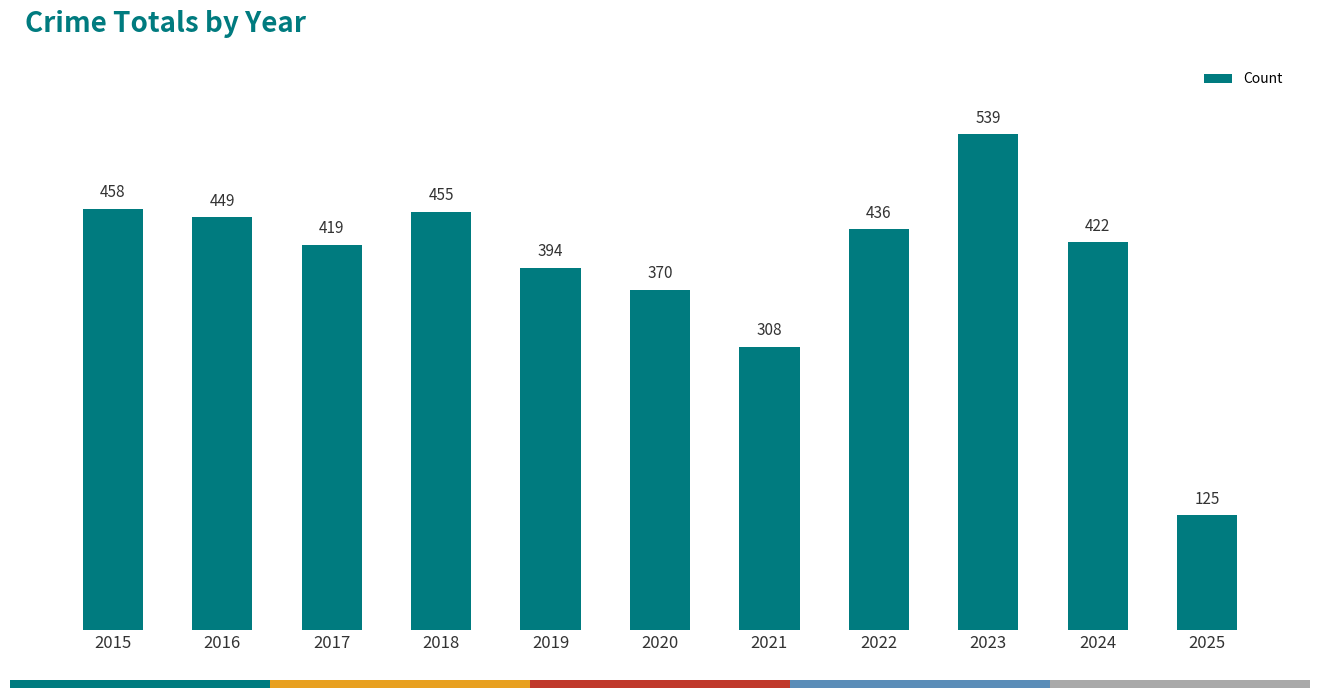

How many bars are there in total?

11